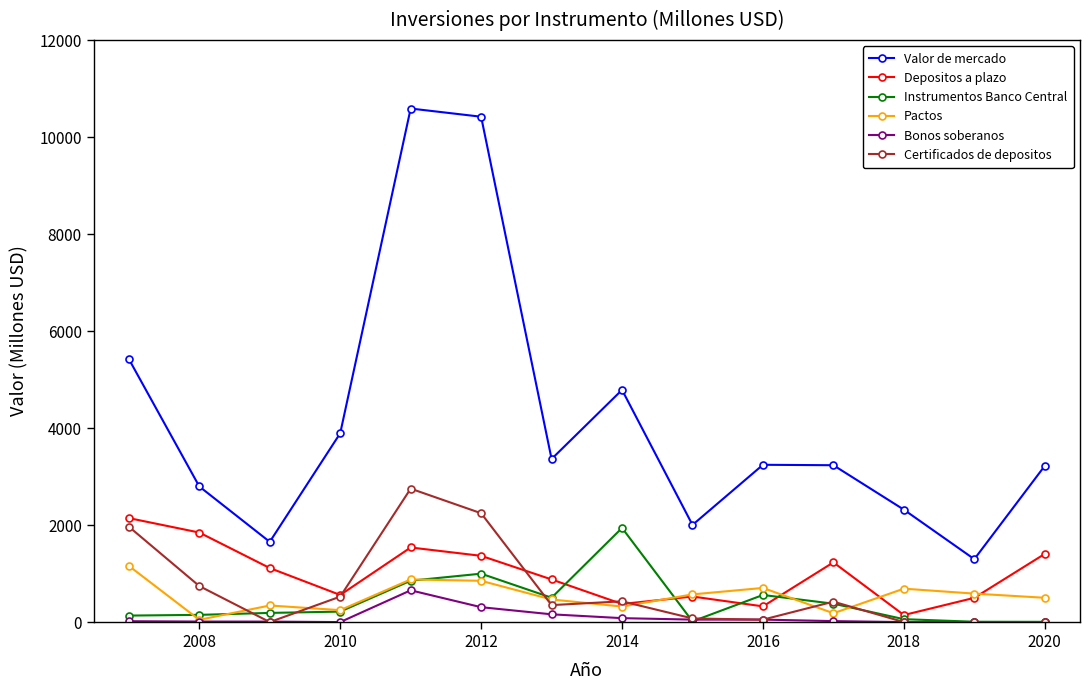

How many data points in Certificados de depositos are less than 421?

7